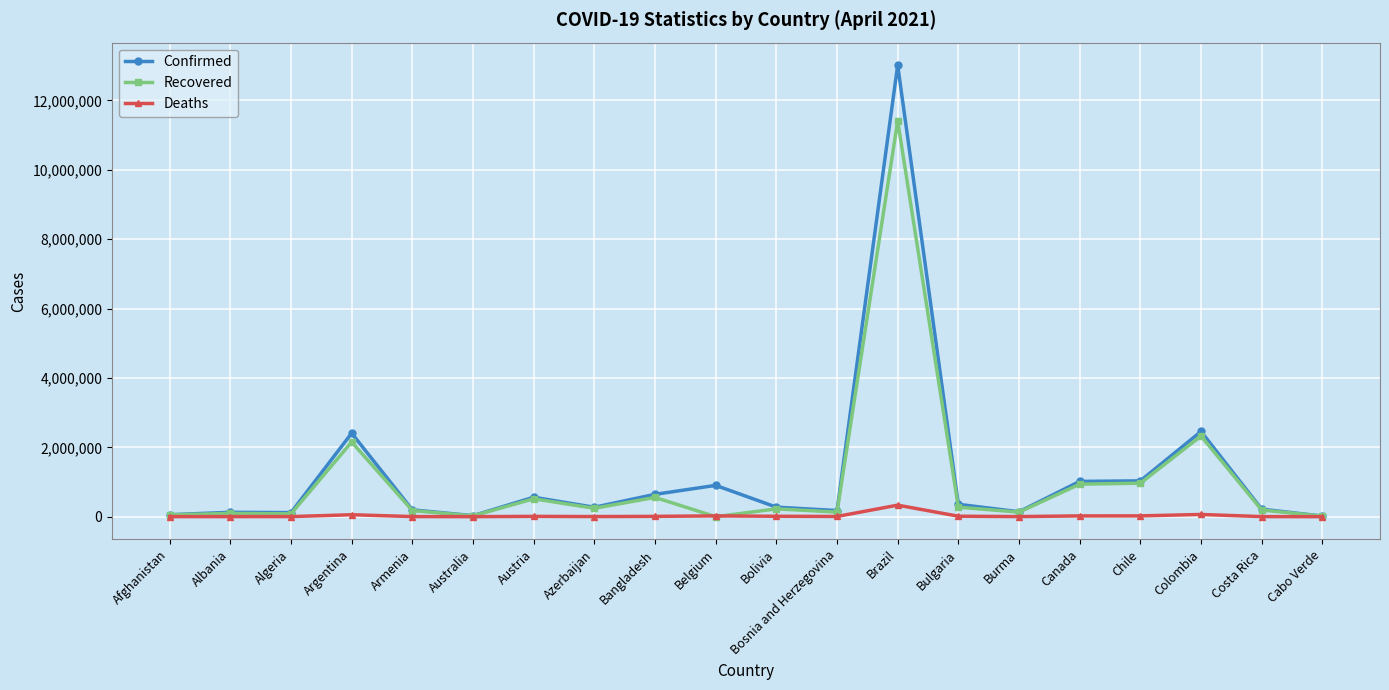

List the series in order of their peak value, highest first.

Confirmed, Recovered, Deaths